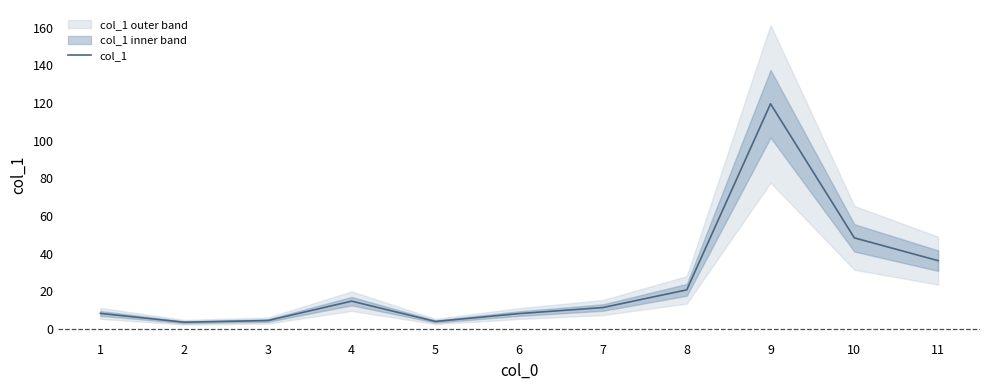

Which has a higher value, 5 or 1?

1